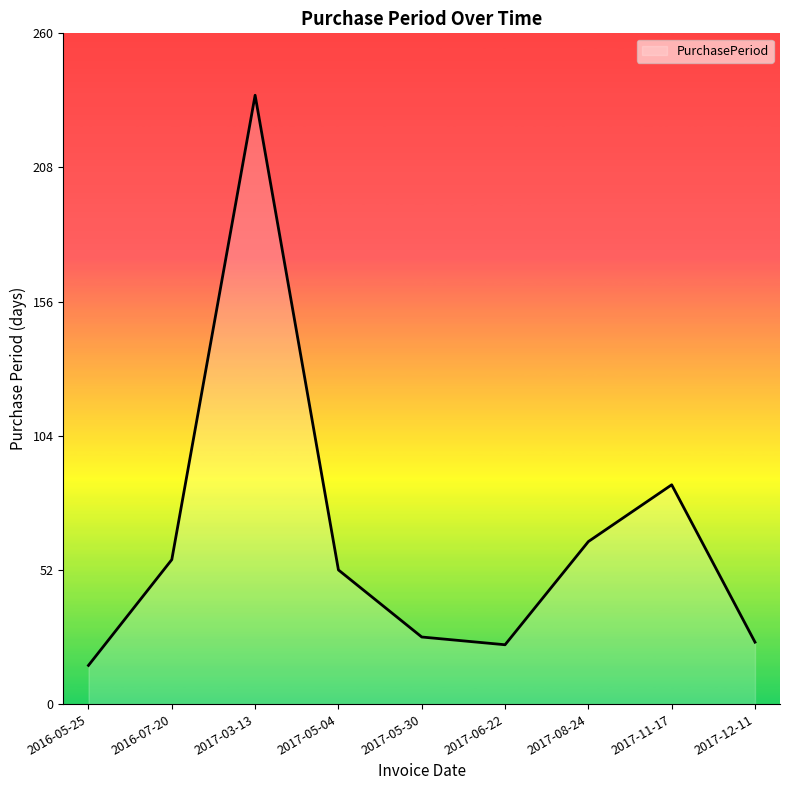

What is the difference between the maximum and minimum values?

221